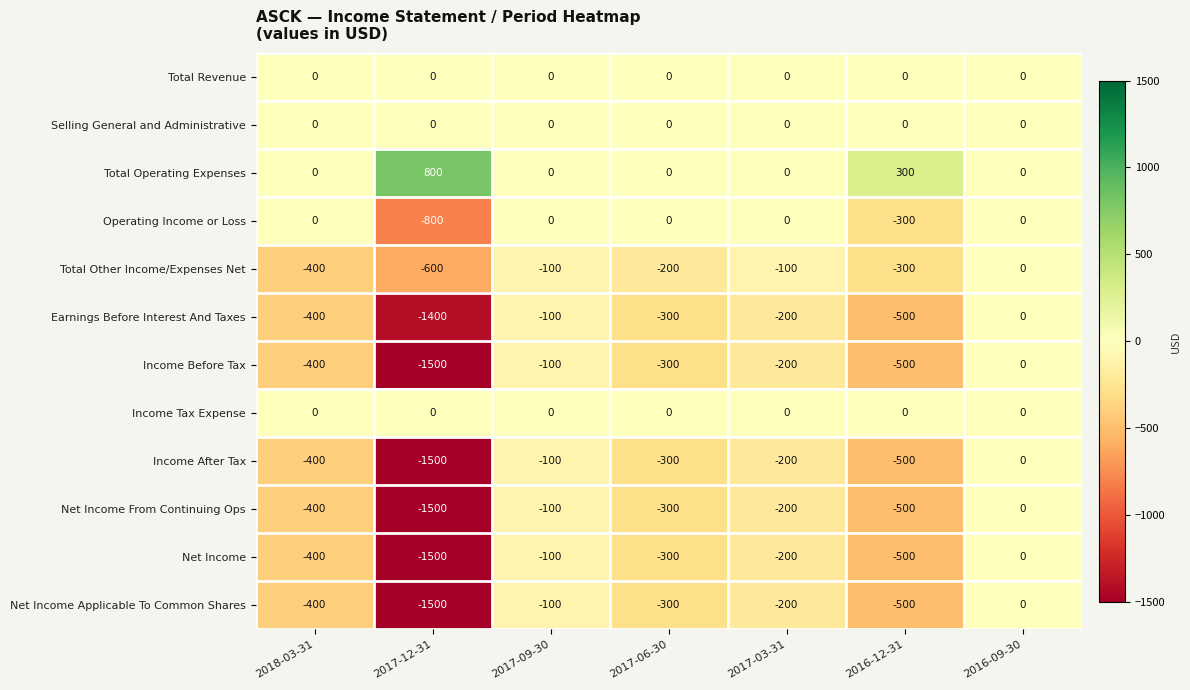

The value of Net Income Applicable To Common Shares at 2016-12-31 is -283. True or false?

False